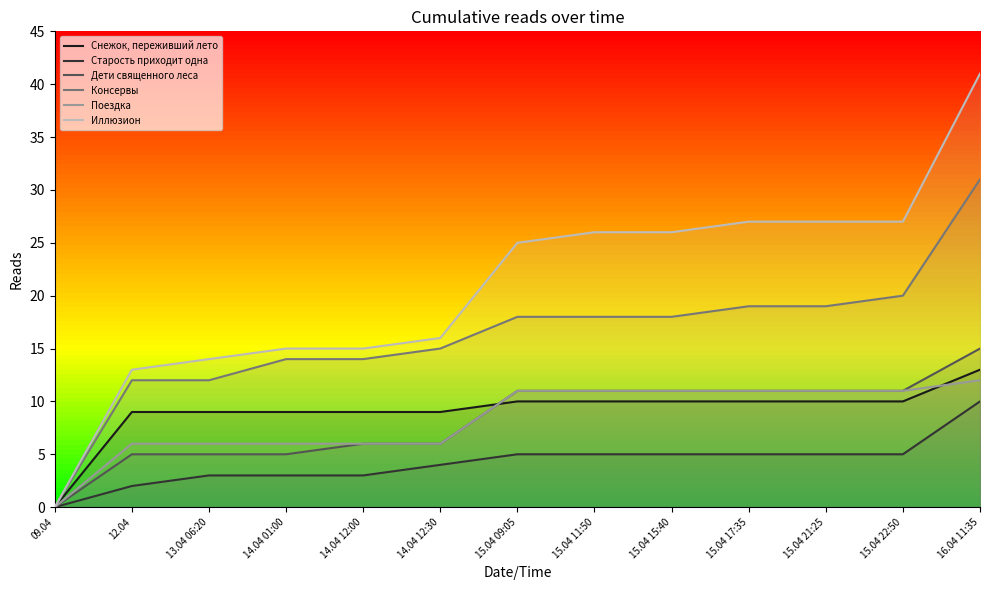

True or false: Консервы and Поездка intersect in this chart.

False